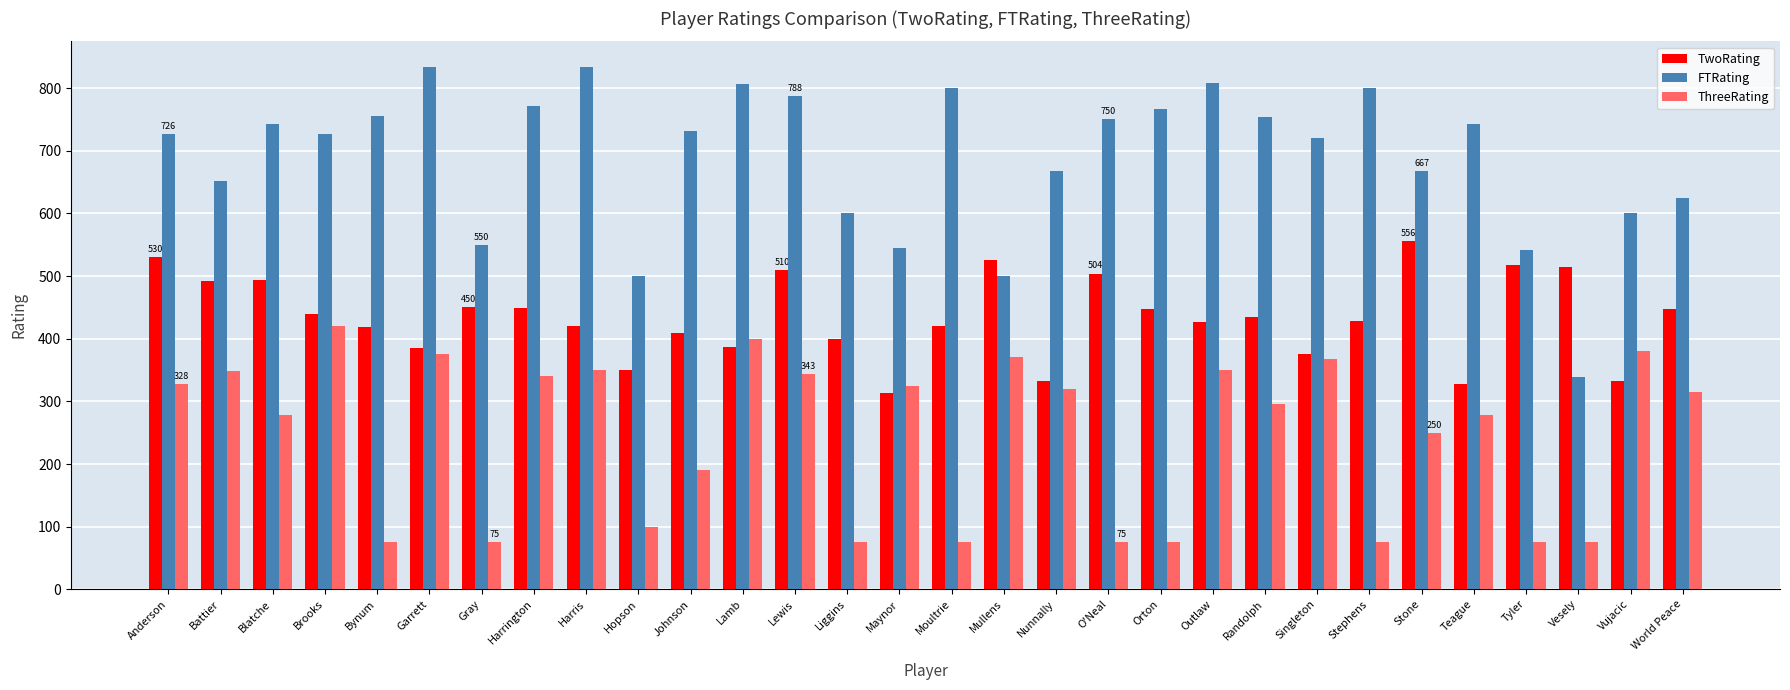

What is the difference between the second highest and second lowest values in the ThreeRating series?

325